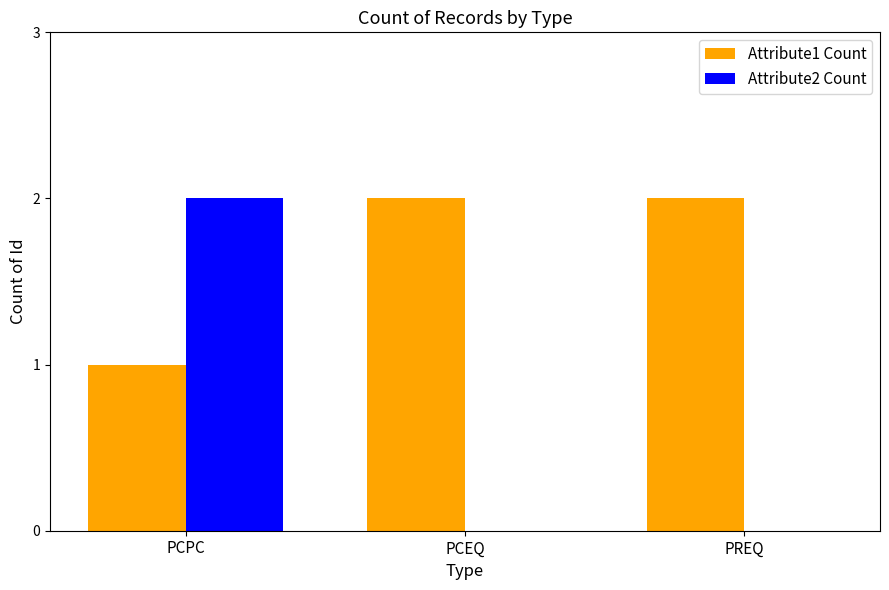

True or false: Attribute2 Count has a value of 3 at PCPC.

False